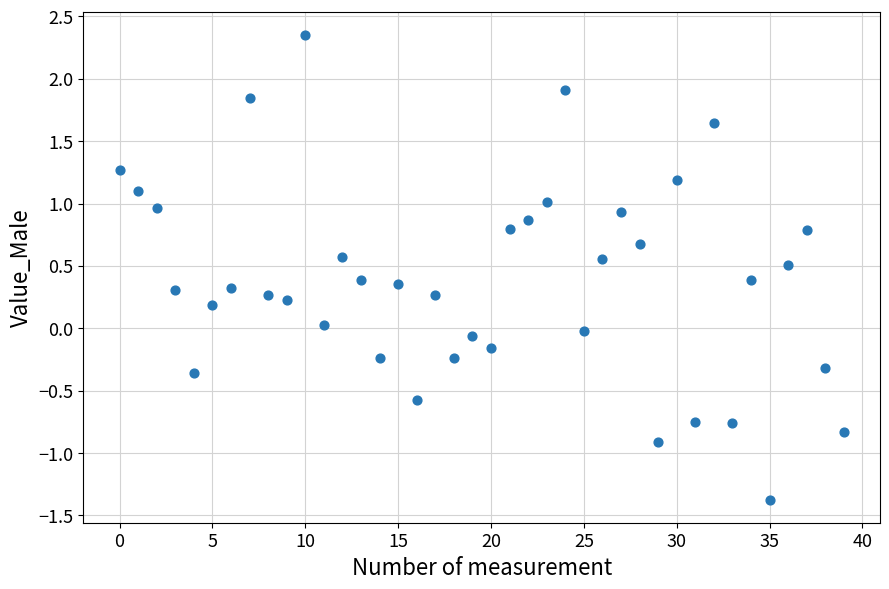

What is the range of Y values (max minus min)?

3.7